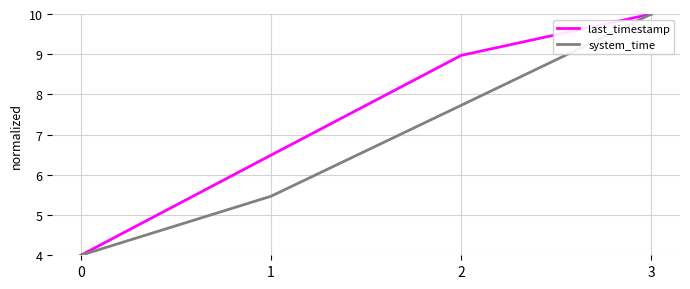

At which label is system_time closest to 7?

2